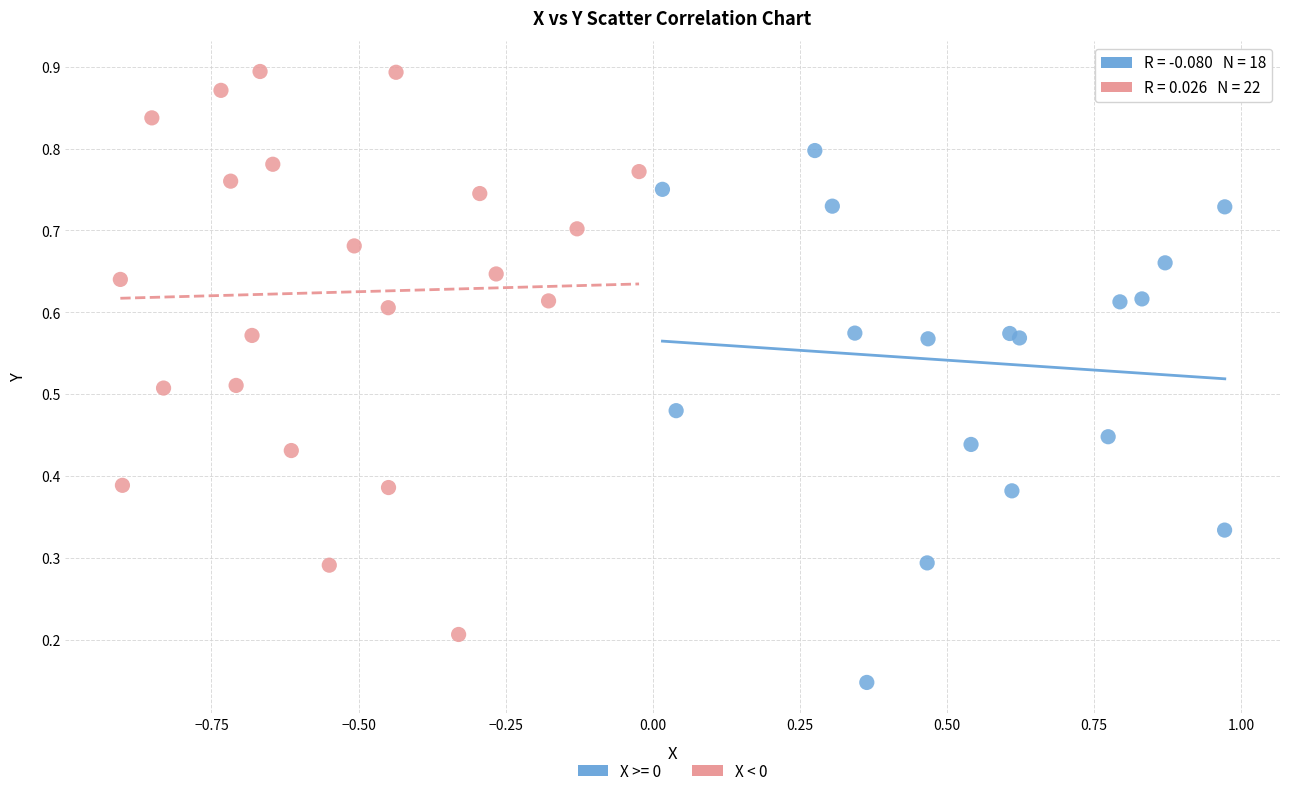

Which series has the largest Y range (max minus min)?

X < 0